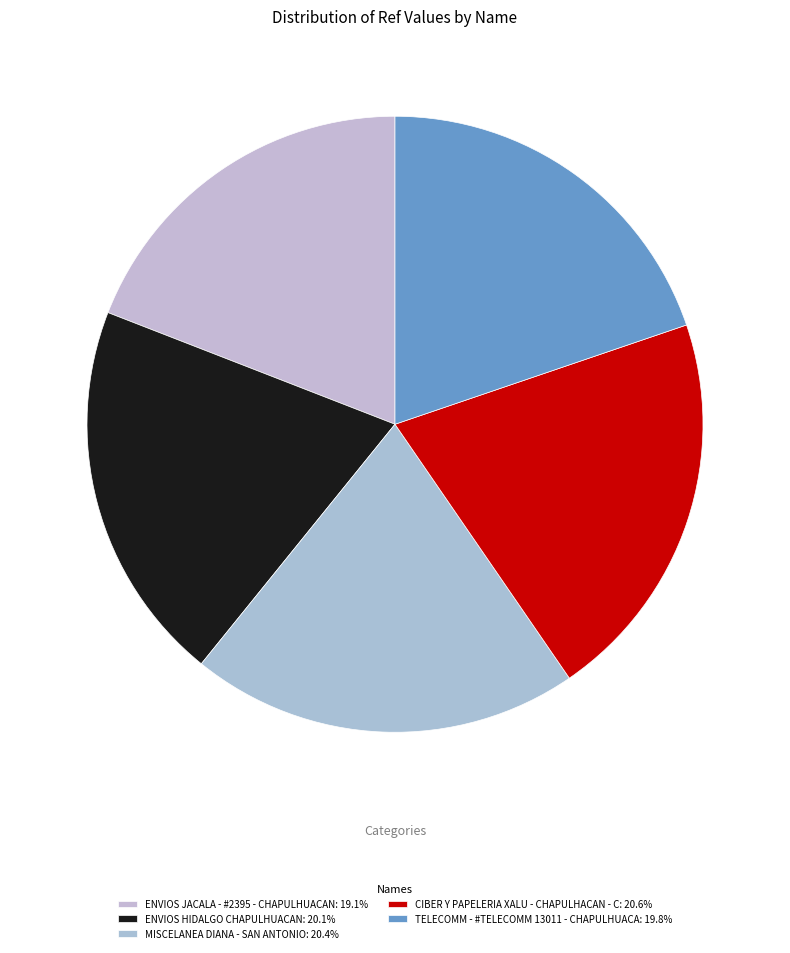

Is it true that CIBER Y PAPELERIA XALU - CHAPULHACAN - C is 21% of the pie?

True